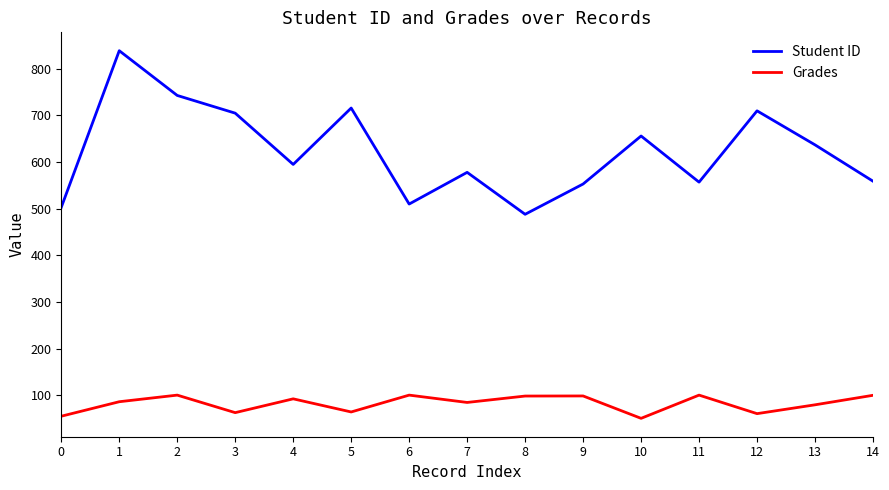

What is the difference between the maximum and minimum values in the Grades series?

49.8